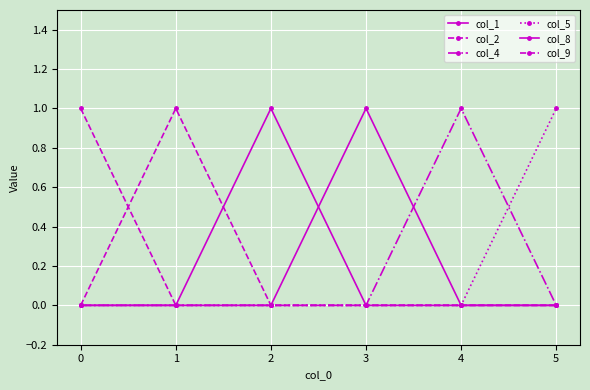

Does the chart display data point markers on the line(s)?

Yes